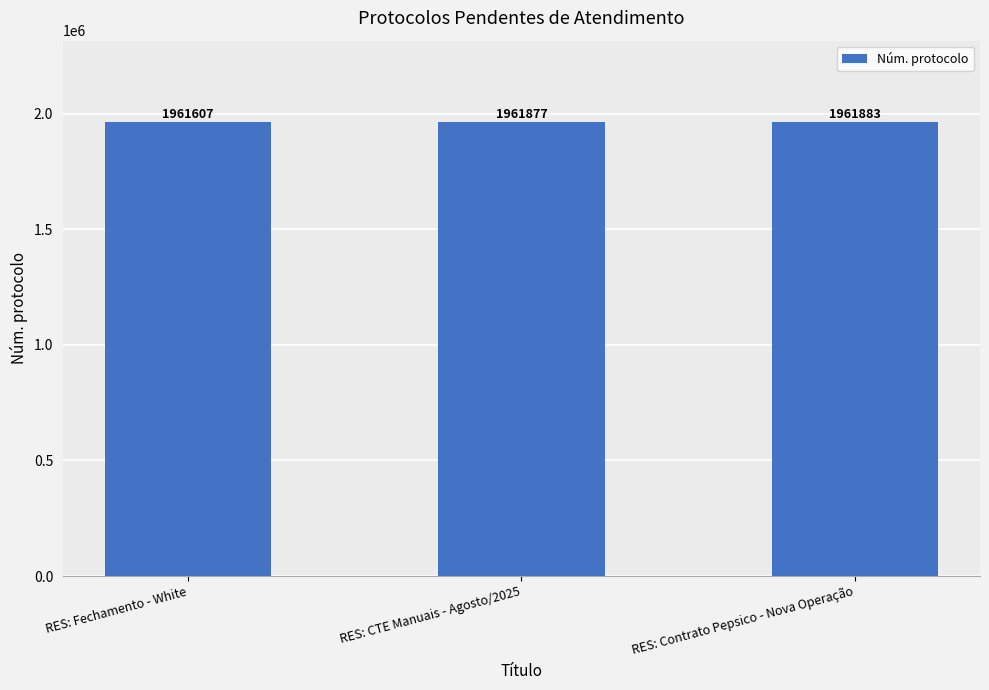

What is the smallest value displayed?

1961607